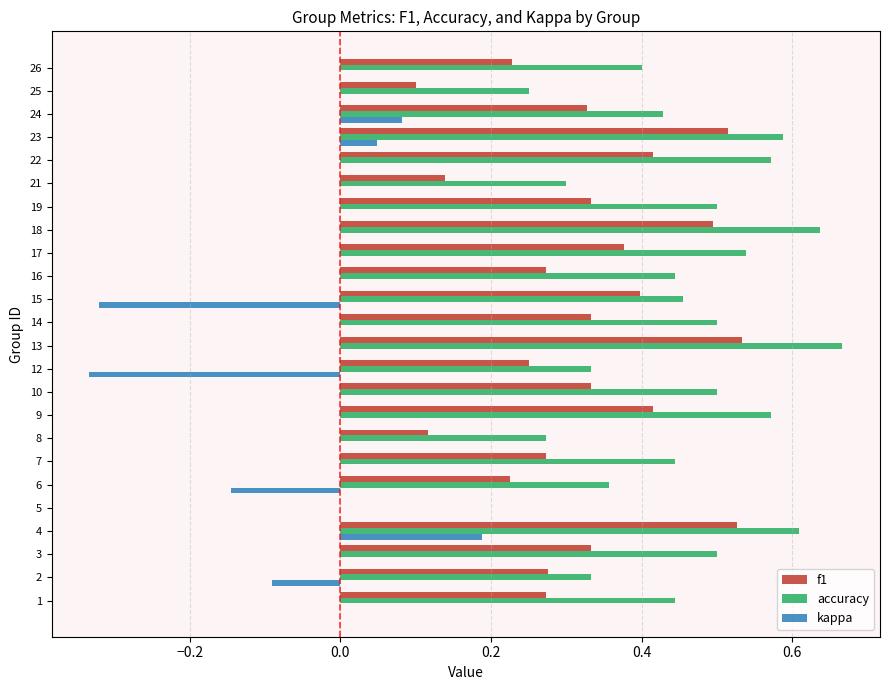

How many accuracy values are between 0 and 1?

24